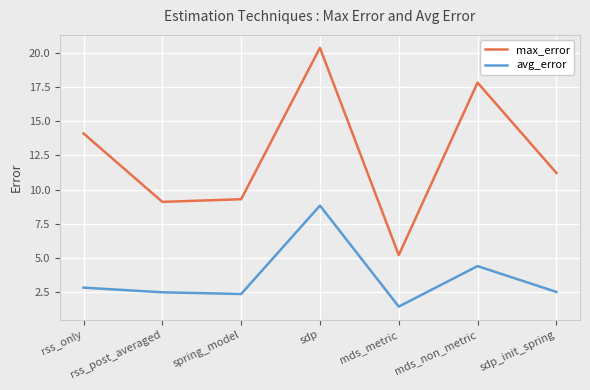

True or false: max_error and avg_error cross at least once.

False